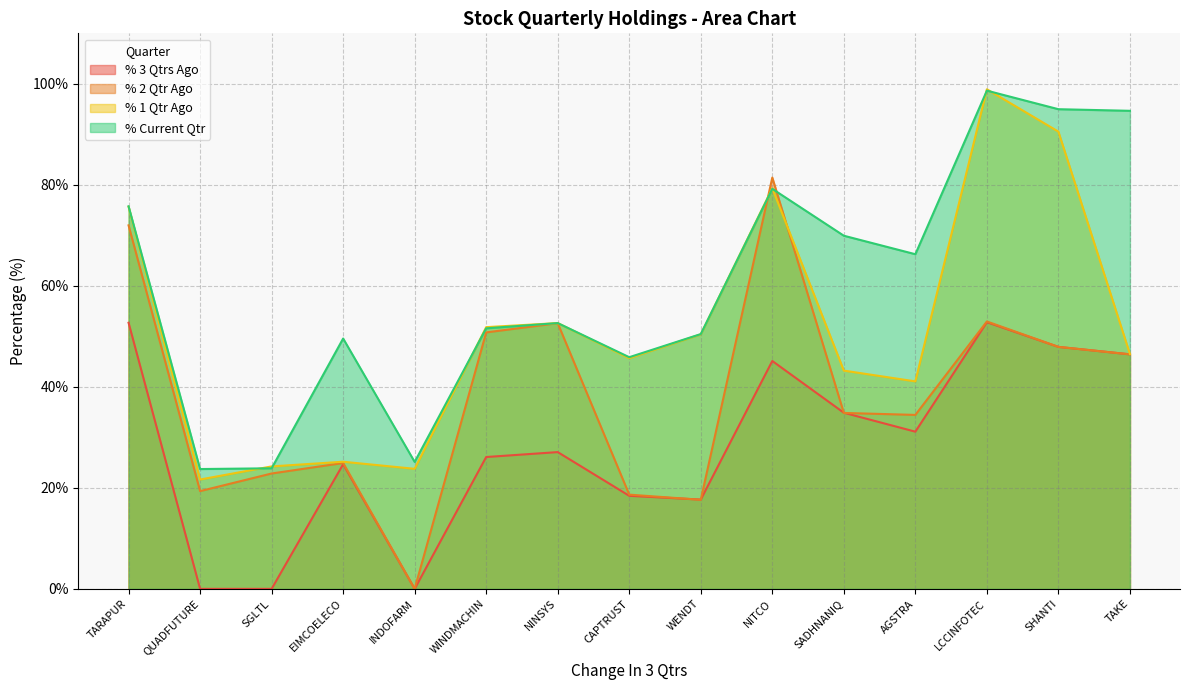

How many lines are shown in the chart?

4